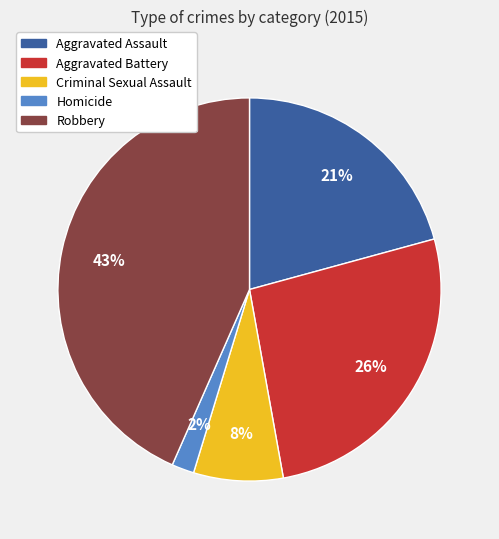

Does Robbery represent more than half of the total?

No